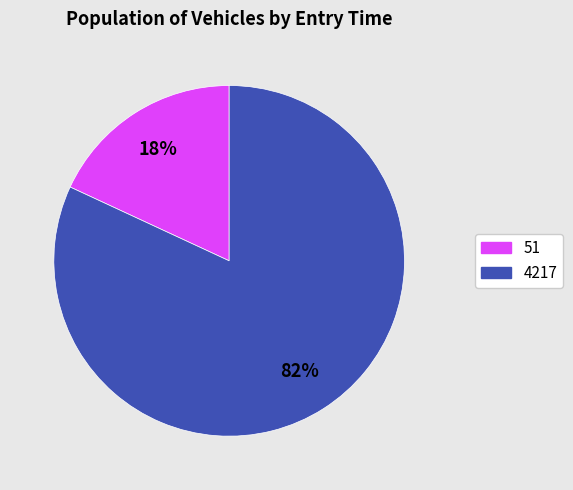

Is there a majority slice in this chart?

Yes